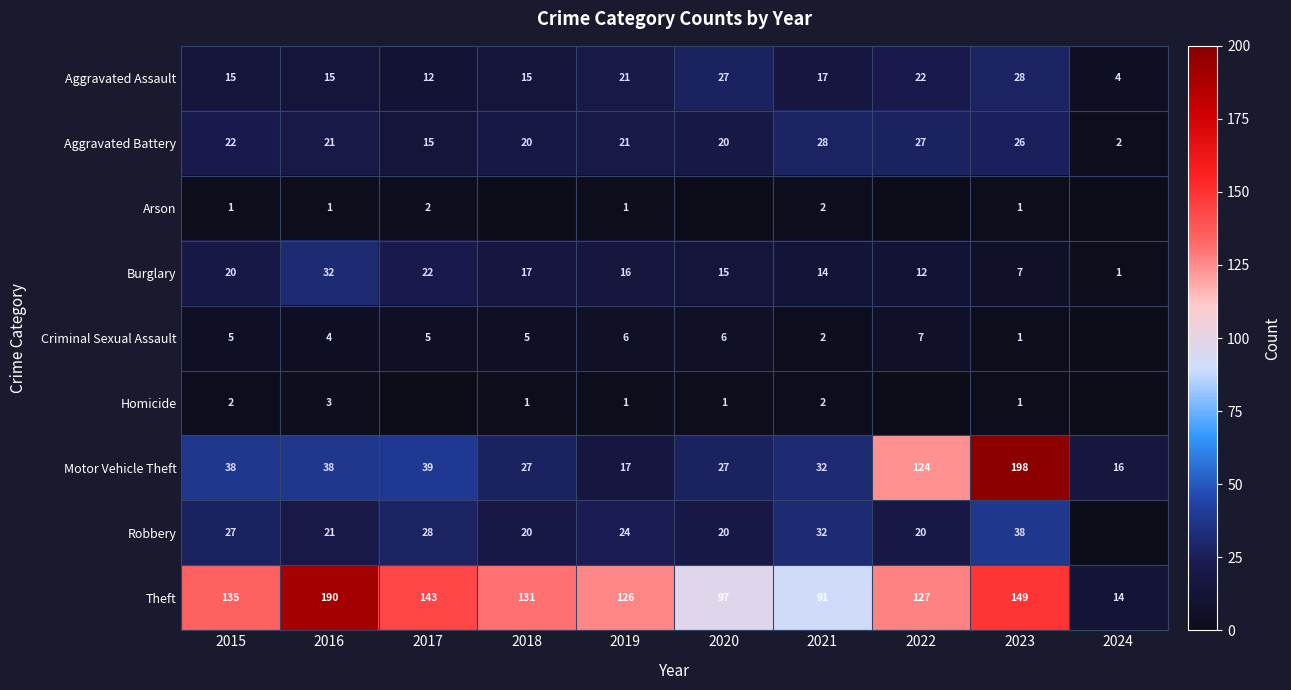

What is the highest value of the Theft series?

190